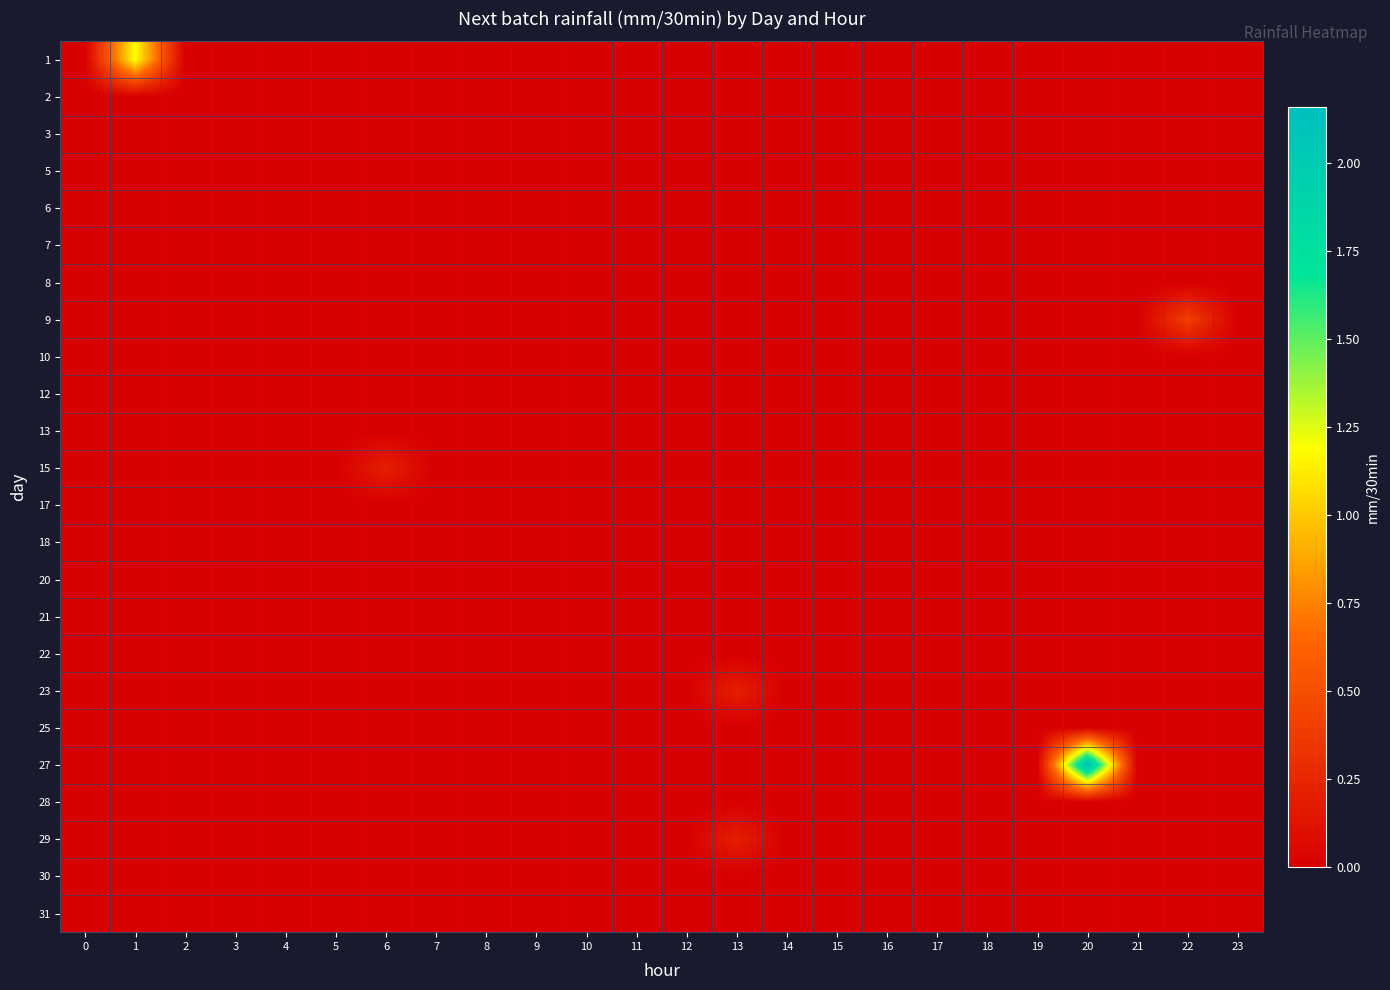

Reading left to right, transcribe all the data shown in this chart.

1: 0=0.0	1=1.2	2=0.0	3=0.0	4=0.0	5=0.0	6=0.0	7=0.0	8=0.0	9=0.0	10=0.0	11=0.0	12=0.0	13=0.0	14=0.0	15=0.0	16=0.0	17=0.0	18=0.0	19=0.0	20=0.0	21=0.0	22=0.0	23=0.0
2: 0=0.0	1=0.0	2=0.0	3=0.0	4=0.0	5=0.0	6=0.0	7=0.0	8=0.0	9=0.0	10=0.0	11=0.0	12=0.0	13=0.0	14=0.0	15=0.0	16=0.0	17=0.0	18=0.0	19=0.0	20=0.0	21=0.0	22=0.0	23=0.0
3: 0=0.0	1=0.0	2=0.0	3=0.0	4=0.0	5=0.0	6=0.0	7=0.0	8=0.0	9=0.0	10=0.0	11=0.0	12=0.0	13=0.0	14=0.0	15=0.0	16=0.0	17=0.0	18=0.0	19=0.0	20=0.0	21=0.0	22=0.0	23=0.0
5: 0=0.0	1=0.0	2=0.0	3=0.0	4=0.0	5=0.0	6=0.0	7=0.0	8=0.0	9=0.0	10=0.0	11=0.0	12=0.0	13=0.0	14=0.0	15=0.0	16=0.0	17=0.0	18=0.0	19=0.0	20=0.0	21=0.0	22=0.0	23=0.0
6: 0=0.0	1=0.0	2=0.0	3=0.0	4=0.0	5=0.0	6=0.0	7=0.0	8=0.0	9=0.0	10=0.0	11=0.0	12=0.0	13=0.0	14=0.0	15=0.0	16=0.0	17=0.0	18=0.0	19=0.0	20=0.0	21=0.0	22=0.0	23=0.0
7: 0=0.0	1=0.0	2=0.0	3=0.0	4=0.0	5=0.0	6=0.0	7=0.0	8=0.0	9=0.0	10=0.0	11=0.0	12=0.0	13=0.0	14=0.0	15=0.0	16=0.0	17=0.0	18=0.0	19=0.0	20=0.0	21=0.0	22=0.0	23=0.0
8: 0=0.0	1=0.0	2=0.0	3=0.0	4=0.0	5=0.0	6=0.0	7=0.0	8=0.0	9=0.0	10=0.0	11=0.0	12=0.0	13=0.0	14=0.0	15=0.0	16=0.0	17=0.0	18=0.0	19=0.0	20=0.0	21=0.0	22=0.0	23=0.0
9: 0=0.0	1=0.0	2=0.0	3=0.0	4=0.0	5=0.0	6=0.0	7=0.0	8=0.0	9=0.0	10=0.0	11=0.0	12=0.0	13=0.0	14=0.0	15=0.0	16=0.0	17=0.0	18=0.0	19=0.0	20=0.0	21=0.0	22=0.4	23=0.0
10: 0=0.0	1=0.0	2=0.0	3=0.0	4=0.0	5=0.0	6=0.0	7=0.0	8=0.0	9=0.0	10=0.0	11=0.0	12=0.0	13=0.0	14=0.0	15=0.0	16=0.0	17=0.0	18=0.0	19=0.0	20=0.0	21=0.0	22=0.0	23=0.0
12: 0=0.0	1=0.0	2=0.0	3=0.0	4=0.0	5=0.0	6=0.0	7=0.0	8=0.0	9=0.0	10=0.0	11=0.0	12=0.0	13=0.0	14=0.0	15=0.0	16=0.0	17=0.0	18=0.0	19=0.0	20=0.0	21=0.0	22=0.0	23=0.0
13: 0=0.0	1=0.0	2=0.0	3=0.0	4=0.0	5=0.0	6=0.0	7=0.0	8=0.0	9=0.0	10=0.0	11=0.0	12=0.0	13=0.0	14=0.0	15=0.0	16=0.0	17=0.0	18=0.0	19=0.0	20=0.0	21=0.0	22=0.0	23=0.0
15: 0=0.0	1=0.0	2=0.0	3=0.0	4=0.0	5=0.0	6=0.2	7=0.0	8=0.0	9=0.0	10=0.0	11=0.0	12=0.0	13=0.0	14=0.0	15=0.0	16=0.0	17=0.0	18=0.0	19=0.0	20=0.0	21=0.0	22=0.0	23=0.0
17: 0=0.0	1=0.0	2=0.0	3=0.0	4=0.0	5=0.0	6=0.0	7=0.0	8=0.0	9=0.0	10=0.0	11=0.0	12=0.0	13=0.0	14=0.0	15=0.0	16=0.0	17=0.0	18=0.0	19=0.0	20=0.0	21=0.0	22=0.0	23=0.0
18: 0=0.0	1=0.0	2=0.0	3=0.0	4=0.0	5=0.0	6=0.0	7=0.0	8=0.0	9=0.0	10=0.0	11=0.0	12=0.0	13=0.0	14=0.0	15=0.0	16=0.0	17=0.0	18=0.0	19=0.0	20=0.0	21=0.0	22=0.0	23=0.0
20: 0=0.0	1=0.0	2=0.0	3=0.0	4=0.0	5=0.0	6=0.0	7=0.0	8=0.0	9=0.0	10=0.0	11=0.0	12=0.0	13=0.0	14=0.0	15=0.0	16=0.0	17=0.0	18=0.0	19=0.0	20=0.0	21=0.0	22=0.0	23=0.0
21: 0=0.0	1=0.0	2=0.0	3=0.0	4=0.0	5=0.0	6=0.0	7=0.0	8=0.0	9=0.0	10=0.0	11=0.0	12=0.0	13=0.0	14=0.0	15=0.0	16=0.0	17=0.0	18=0.0	19=0.0	20=0.0	21=0.0	22=0.0	23=0.0
22: 0=0.0	1=0.0	2=0.0	3=0.0	4=0.0	5=0.0	6=0.0	7=0.0	8=0.0	9=0.0	10=0.0	11=0.0	12=0.0	13=0.0	14=0.0	15=0.0	16=0.0	17=0.0	18=0.0	19=0.0	20=0.0	21=0.0	22=0.0	23=0.0
23: 0=0.0	1=0.0	2=0.0	3=0.0	4=0.0	5=0.0	6=0.0	7=0.0	8=0.0	9=0.0	10=0.0	11=0.0	12=0.0	13=0.2	14=0.0	15=0.0	16=0.0	17=0.0	18=0.0	19=0.0	20=0.0	21=0.0	22=0.0	23=0.0
25: 0=0.0	1=0.0	2=0.0	3=0.0	4=0.0	5=0.0	6=0.0	7=0.0	8=0.0	9=0.0	10=0.0	11=0.0	12=0.0	13=0.0	14=0.0	15=0.0	16=0.0	17=0.0	18=0.0	19=0.0	20=0.0	21=0.0	22=0.0	23=0.0
27: 0=0.0	1=0.0	2=0.0	3=0.0	4=0.0	5=0.0	6=0.0	7=0.0	8=0.0	9=0.0	10=0.0	11=0.0	12=0.0	13=0.0	14=0.0	15=0.0	16=0.0	17=0.0	18=0.0	19=0.0	20=2.2	21=0.0	22=0.0	23=0.0
28: 0=0.0	1=0.0	2=0.0	3=0.0	4=0.0	5=0.0	6=0.0	7=0.0	8=0.0	9=0.0	10=0.0	11=0.0	12=0.0	13=0.0	14=0.0	15=0.0	16=0.0	17=0.0	18=0.0	19=0.0	20=0.0	21=0.0	22=0.0	23=0.0
29: 0=0.0	1=0.0	2=0.0	3=0.0	4=0.0	5=0.0	6=0.0	7=0.0	8=0.0	9=0.0	10=0.0	11=0.0	12=0.0	13=0.2	14=0.0	15=0.0	16=0.0	17=0.0	18=0.0	19=0.0	20=0.0	21=0.0	22=0.0	23=0.0
30: 0=0.0	1=0.0	2=0.0	3=0.0	4=0.0	5=0.0	6=0.0	7=0.0	8=0.0	9=0.0	10=0.0	11=0.0	12=0.0	13=0.0	14=0.0	15=0.0	16=0.0	17=0.0	18=0.0	19=0.0	20=0.0	21=0.0	22=0.0	23=0.0
31: 0=0.0	1=0.0	2=0.0	3=0.0	4=0.0	5=0.0	6=0.0	7=0.0	8=0.0	9=0.0	10=0.0	11=0.0	12=0.0	13=0.0	14=0.0	15=0.0	16=0.0	17=0.0	18=0.0	19=0.0	20=0.0	21=0.0	22=0.0	23=0.0